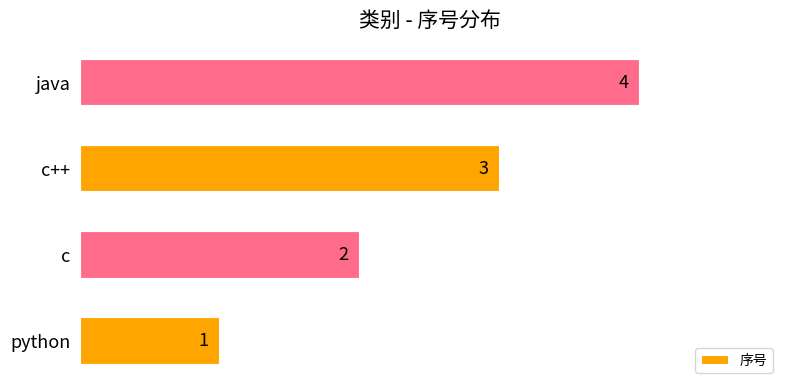

True or false: the data shows 4 at java.

True